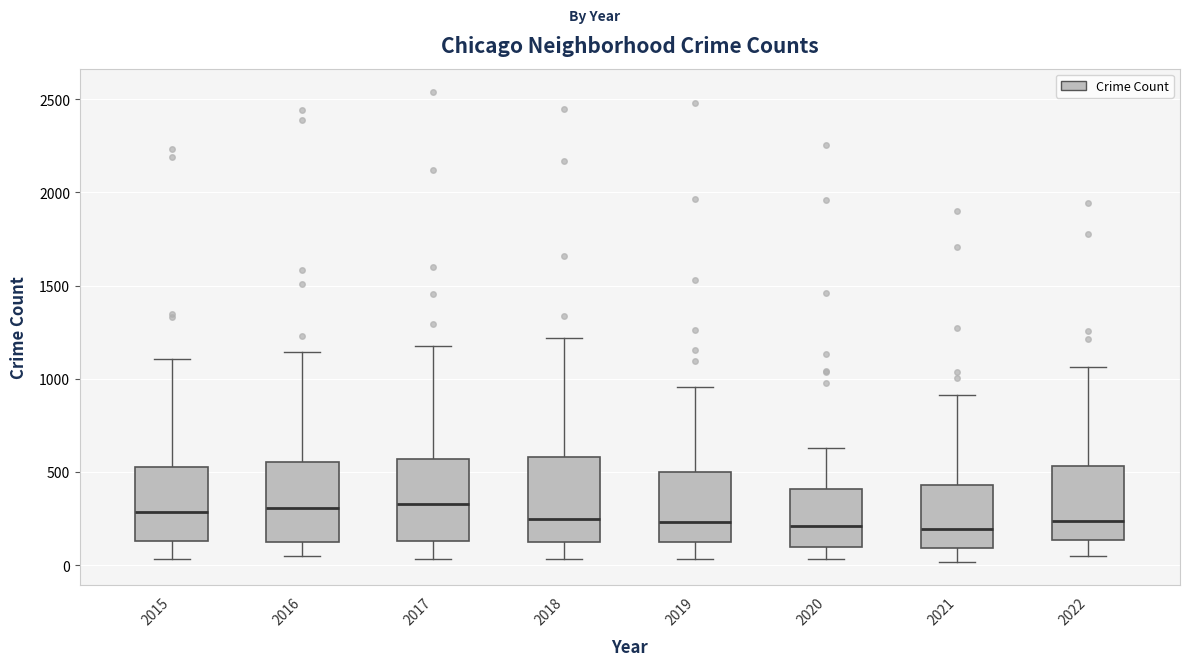

Where does the median line of the box at x = 2016 sit on the y-axis? The values are not printed on the chart, so give them approximately, as read against the axis.

300